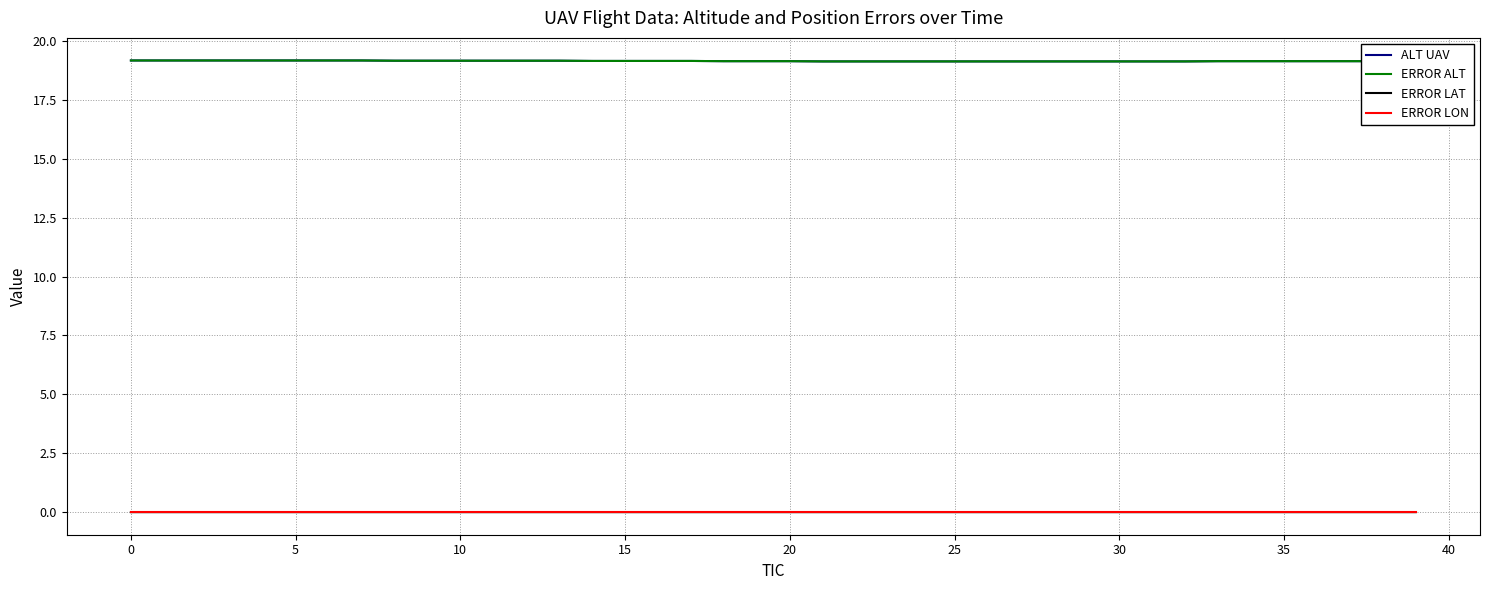

What is the average value of the ERROR ALT series?

19.1